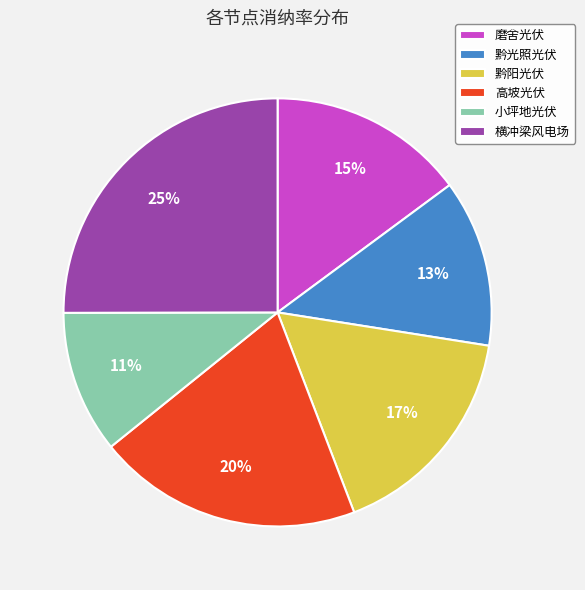

To the nearest percent, what is the difference between the 横冲梁风电场 and 小坪地光伏 slice percentages?

14%